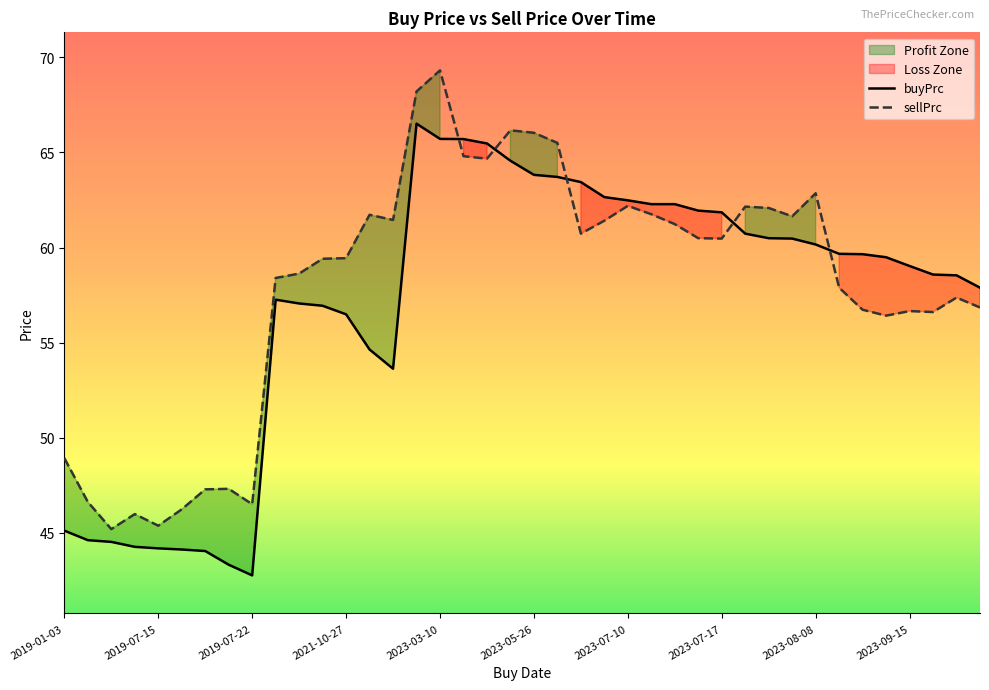

Reading right to left, list all the values displayed in this chart.

buyPrc: 2023-09-27=57.9	2023-09-26=58.5	2023-09-18=58.6	2023-09-15=59.0	2023-09-14=59.5	2023-09-13=59.7	2023-09-06=59.7	2023-08-08=60.2	2023-08-07=60.5	2023-08-04=60.5	2023-07-27=60.7	2023-07-17=61.8	2023-07-14=61.9	2023-07-13=62.3	2023-07-12=62.3	2023-07-10=62.5	2023-07-07=62.7	2023-07-06=63.4	2023-05-30=63.7	2023-05-26=63.8	2023-05-25=64.6	2023-05-24=65.5	2023-05-18=65.7	2023-03-10=65.7	2023-03-09=66.5	2021-11-30=53.6	2021-11-29=54.6	2021-10-27=56.5	2021-10-18=56.9	2021-10-12=57.1	2021-10-08=57.3	2019-07-22=42.8	2019-07-19=43.3	2019-07-18=44.0	2019-07-17=44.1	2019-07-15=44.2	2019-07-12=44.3	2019-07-11=44.5	2019-04-24=44.6	2019-01-03=45.1
sellPrc: 2023-09-27=56.8	2023-09-26=57.4	2023-09-18=56.6	2023-09-15=56.7	2023-09-14=56.4	2023-09-13=56.7	2023-09-06=57.9	2023-08-08=62.8	2023-08-07=61.6	2023-08-04=62.1	2023-07-27=62.2	2023-07-17=60.5	2023-07-14=60.5	2023-07-13=61.2	2023-07-12=61.8	2023-07-10=62.2	2023-07-07=61.4	2023-07-06=60.7	2023-05-30=65.5	2023-05-26=66.0	2023-05-25=66.2	2023-05-24=64.7	2023-05-18=64.8	2023-03-10=69.3	2023-03-09=68.2	2021-11-30=61.5	2021-11-29=61.7	2021-10-27=59.4	2021-10-18=59.4	2021-10-12=58.6	2021-10-08=58.4	2019-07-22=46.5	2019-07-19=47.3	2019-07-18=47.3	2019-07-17=46.2	2019-07-15=45.4	2019-07-12=46.0	2019-07-11=45.2	2019-04-24=46.6	2019-01-03=48.9